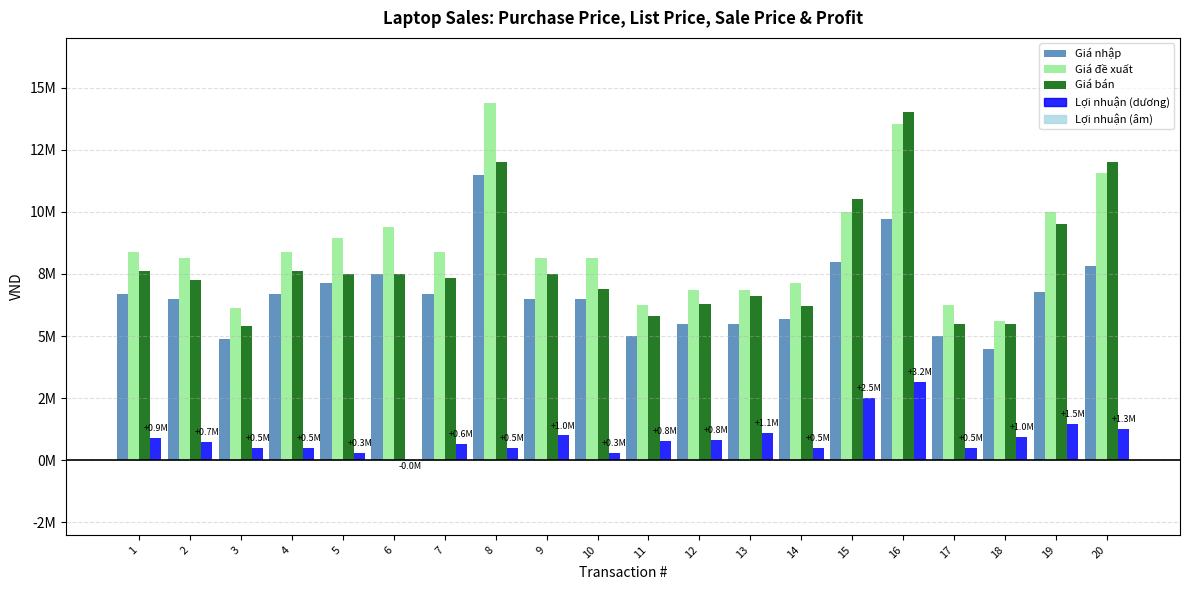

What is the greatest value displayed?

14375000